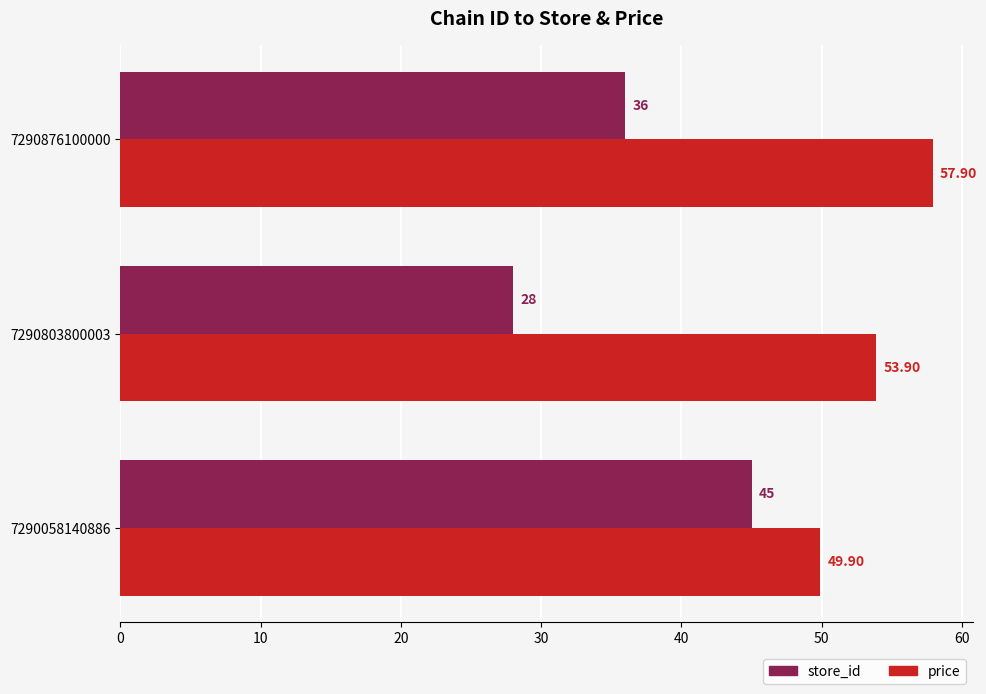

Which series changed the most between 7290803800003 and 7290876100000?

store_id